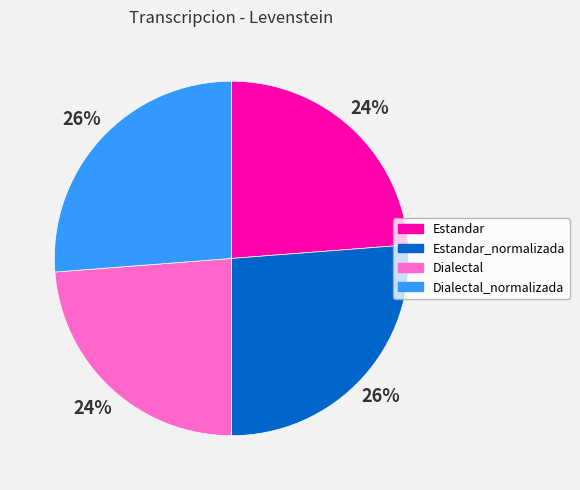

To the nearest percent, what is the average slice percentage?

25%